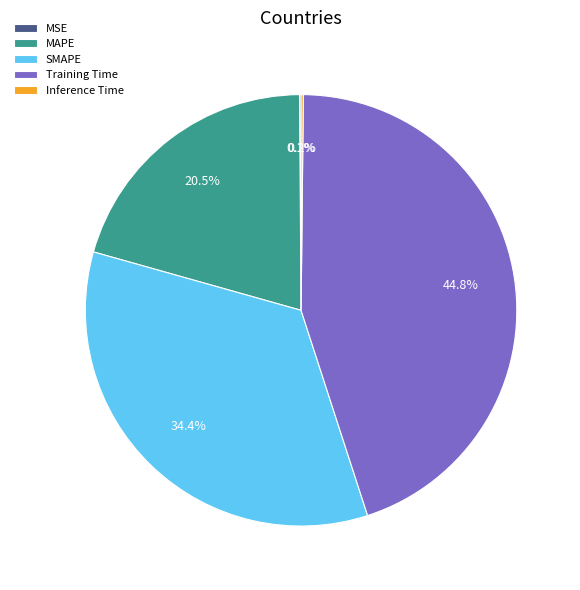

What percentage is NOT represented by Training Time?

55.2%